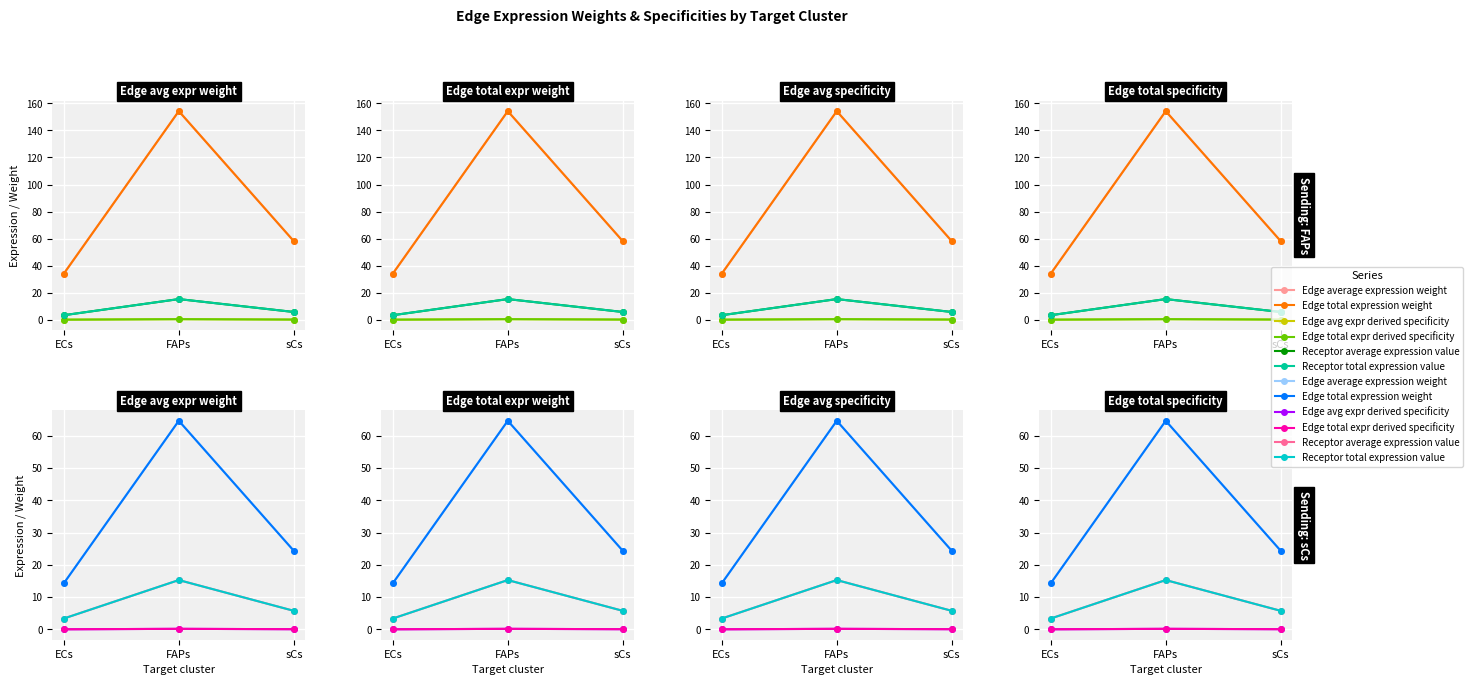

Where is Receptor total expression value (FAPs) nearest to the value 9?

sCs